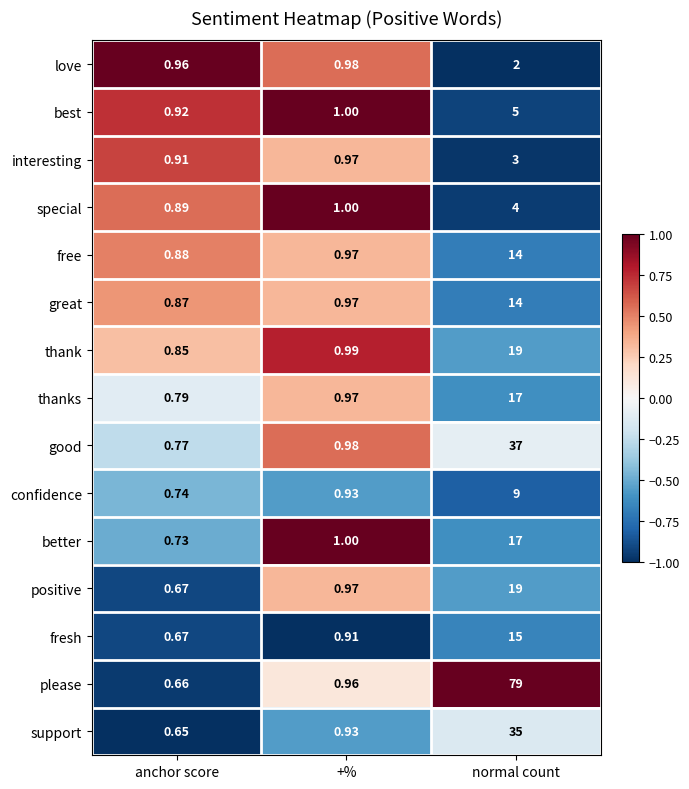

How many distinct data groups are displayed?

15